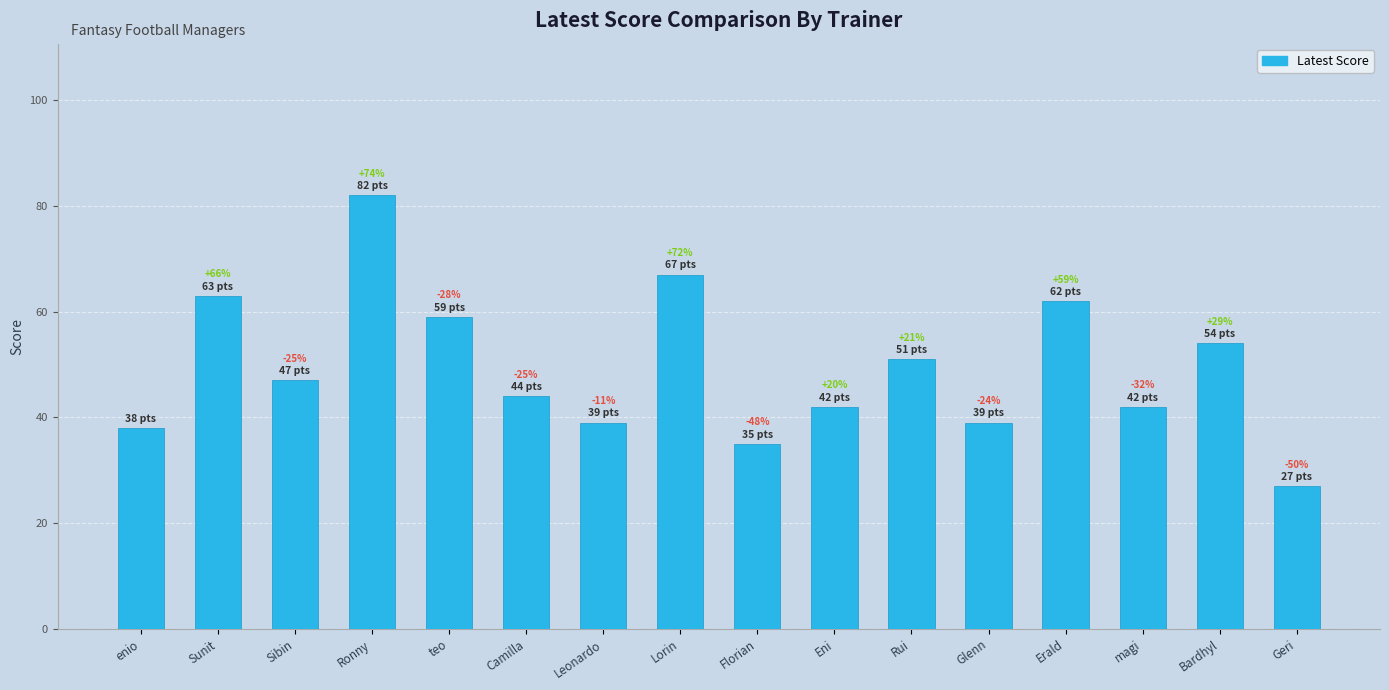

List the labels in order of value, largest first.

Ronny, Lorin, Sunit, Erald, teo, Bardhyl, Rui, Sibin, Camilla, Eni, magi, Leonardo, Glenn, enio, Florian, Geri